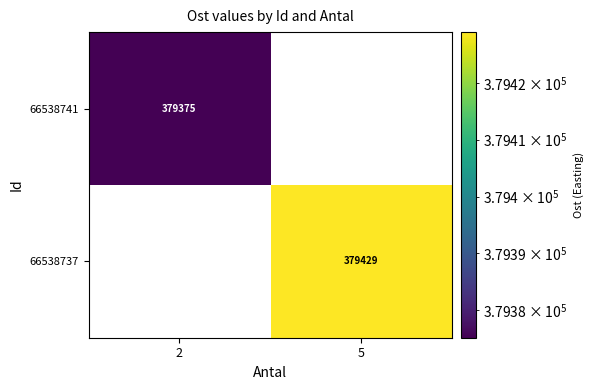

Between 2 and 5, which series saw the biggest shift?

66538737